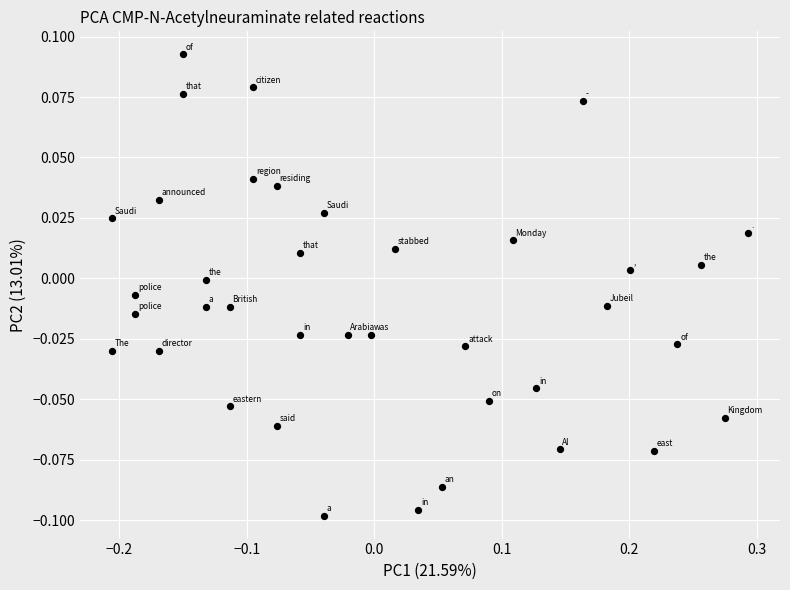

What is the range of X values (max minus min)?

0.5